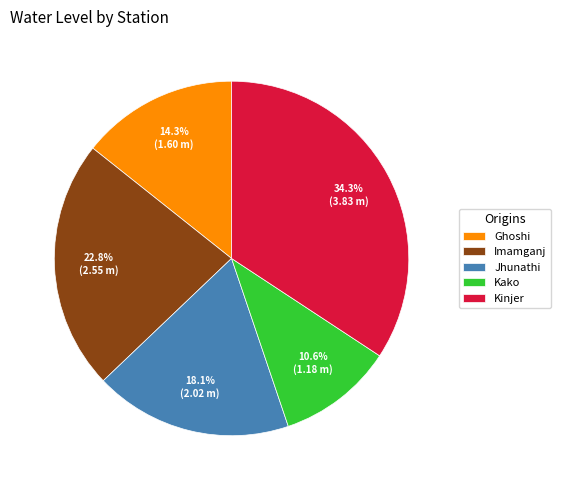

Rank the categories by value from highest to lowest.

Kinjer, Imamganj, Jhunathi, Ghoshi, Kako